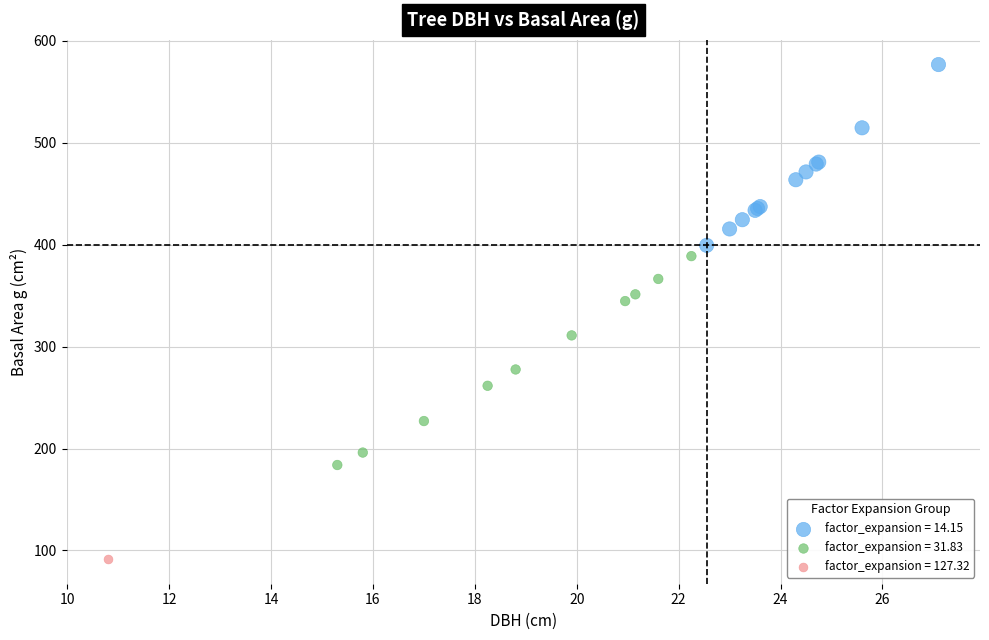

Which series contains the lowest Y value?

factor_expansion = 127.32